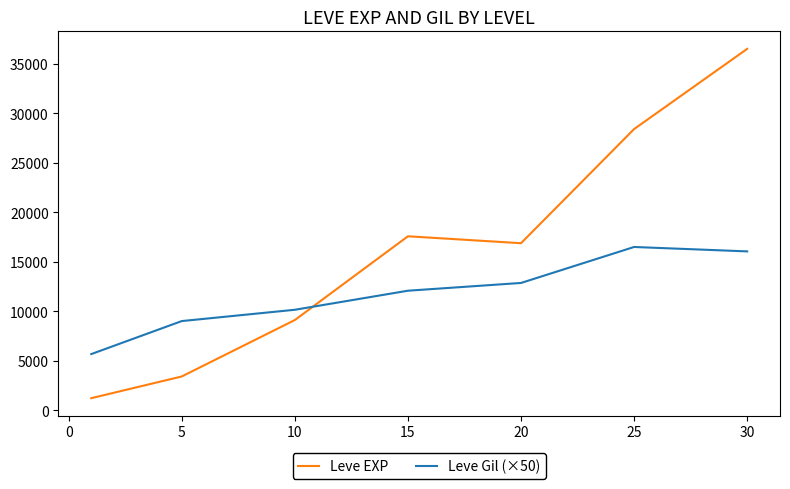

Which series has the largest total across all categories?

Leve EXP